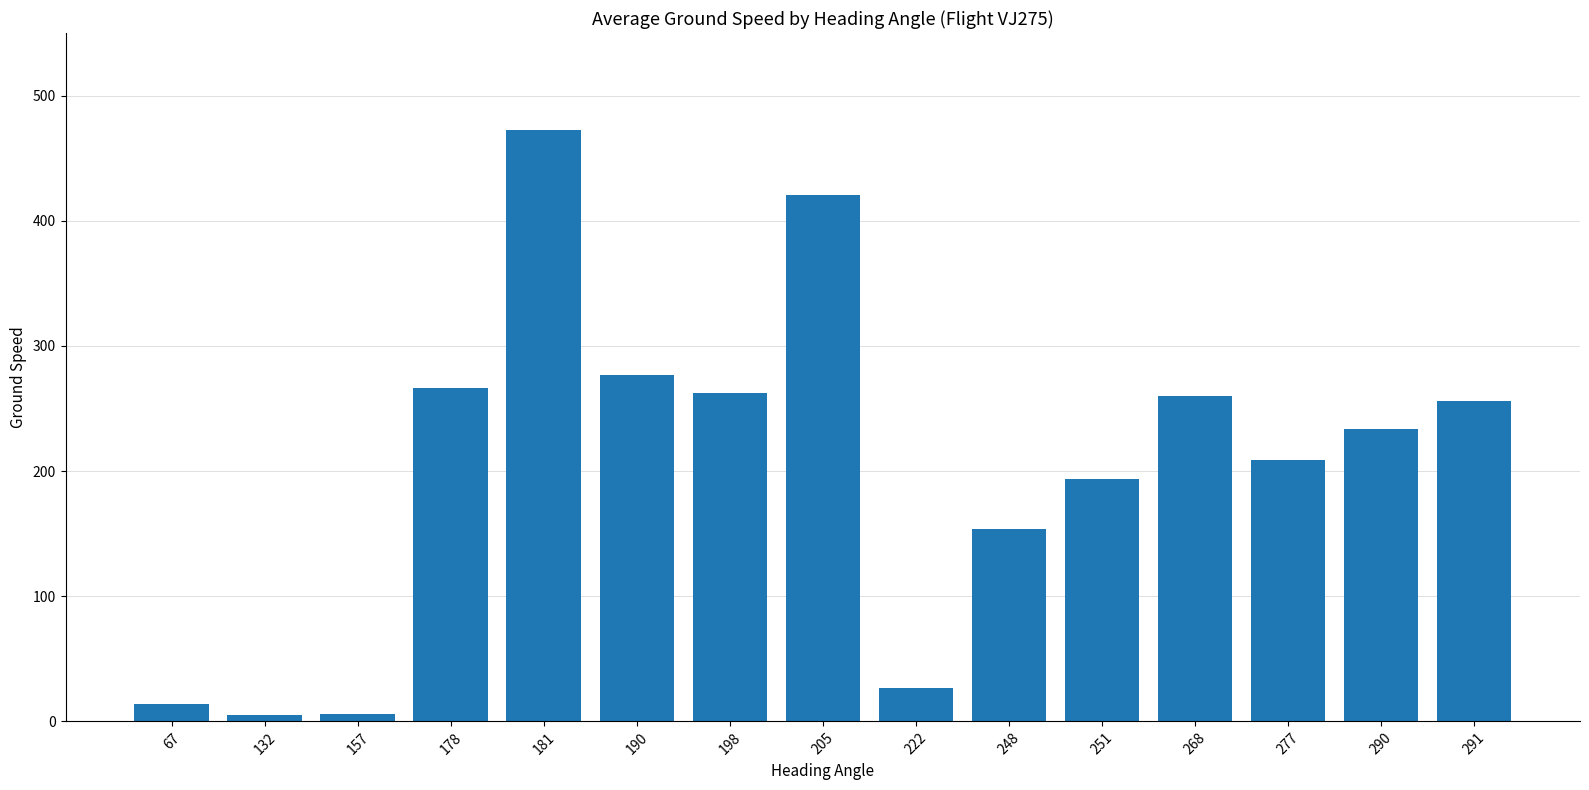

The chart shows a value of 14.0 at 67. True or false?

True